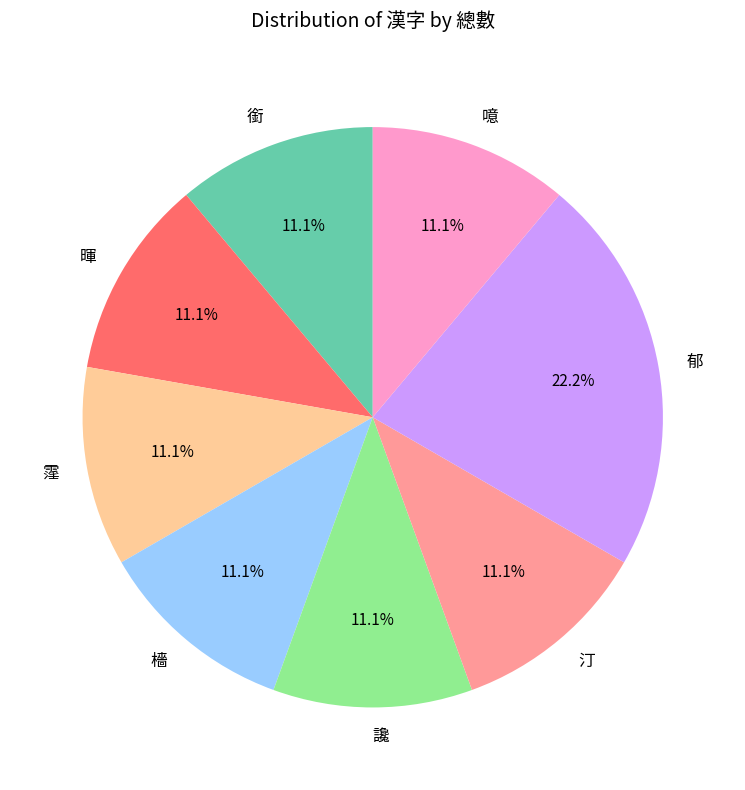

Does any single category account for the majority?

No